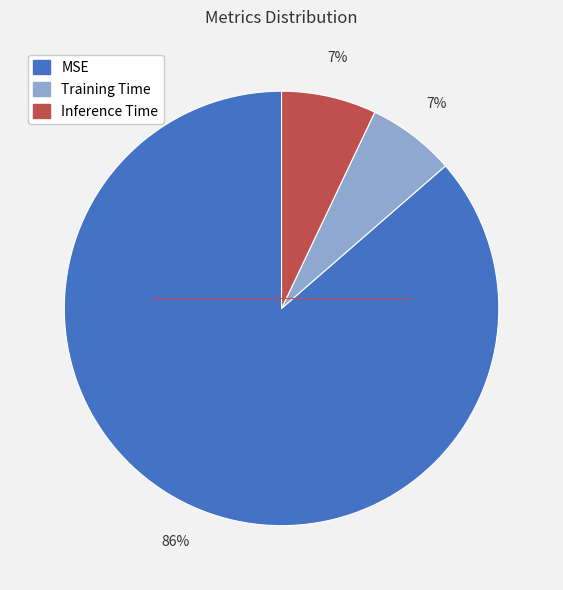

Do MSE and Training Time together represent more than half of the pie?

Yes